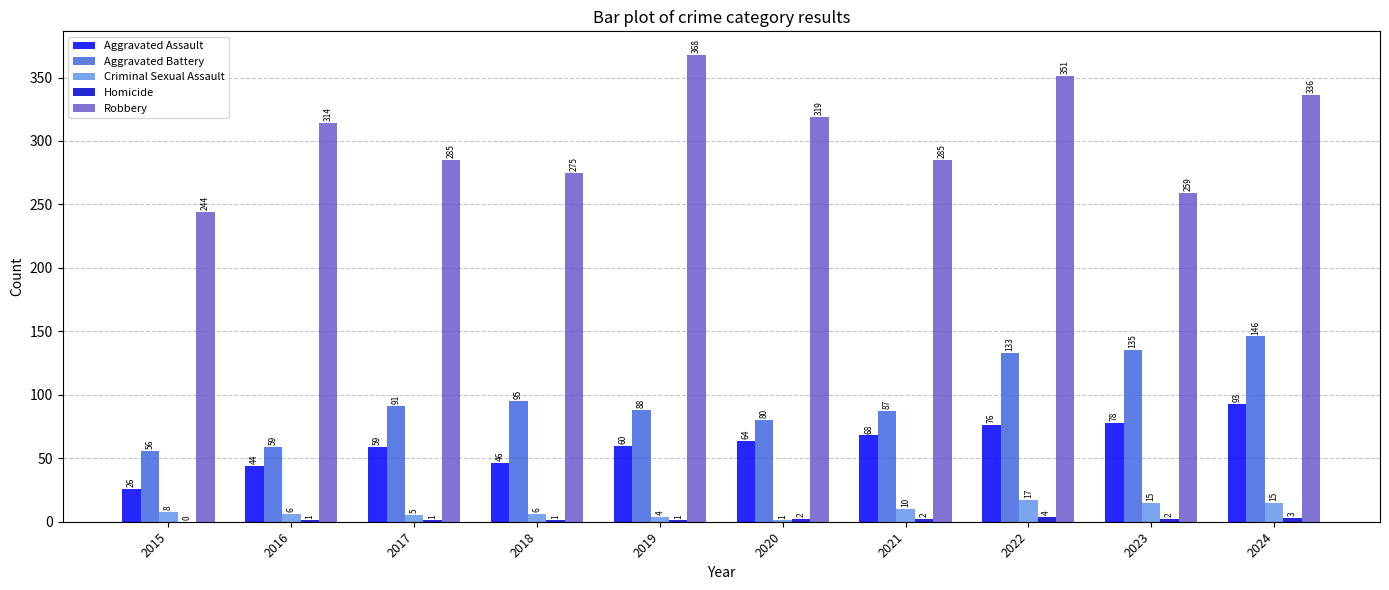

Read the Aggravated Battery value at 2023.

135